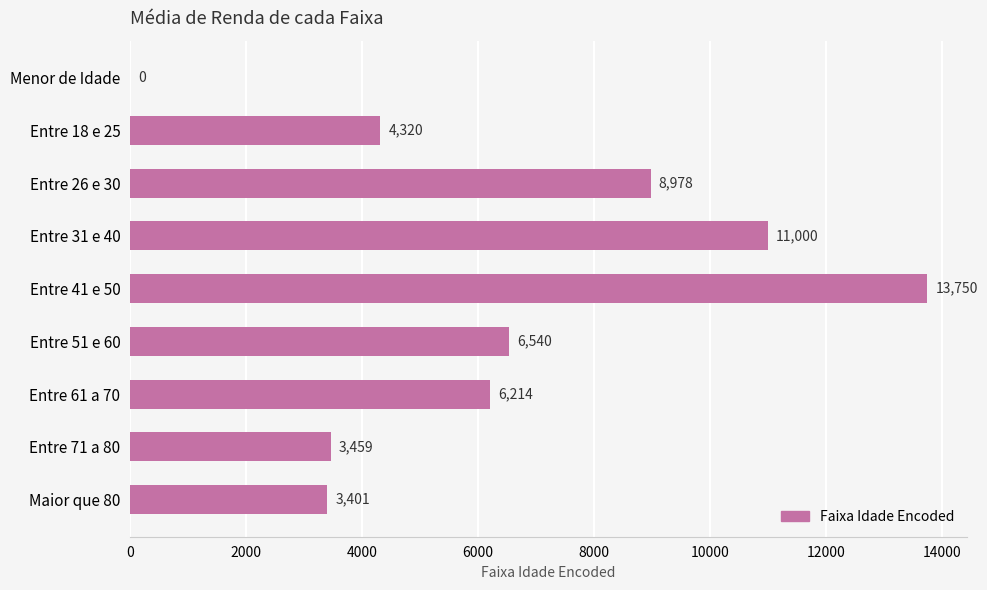

What is the sum of the values at Entre 31 e 40 and Entre 61 a 70?

17214